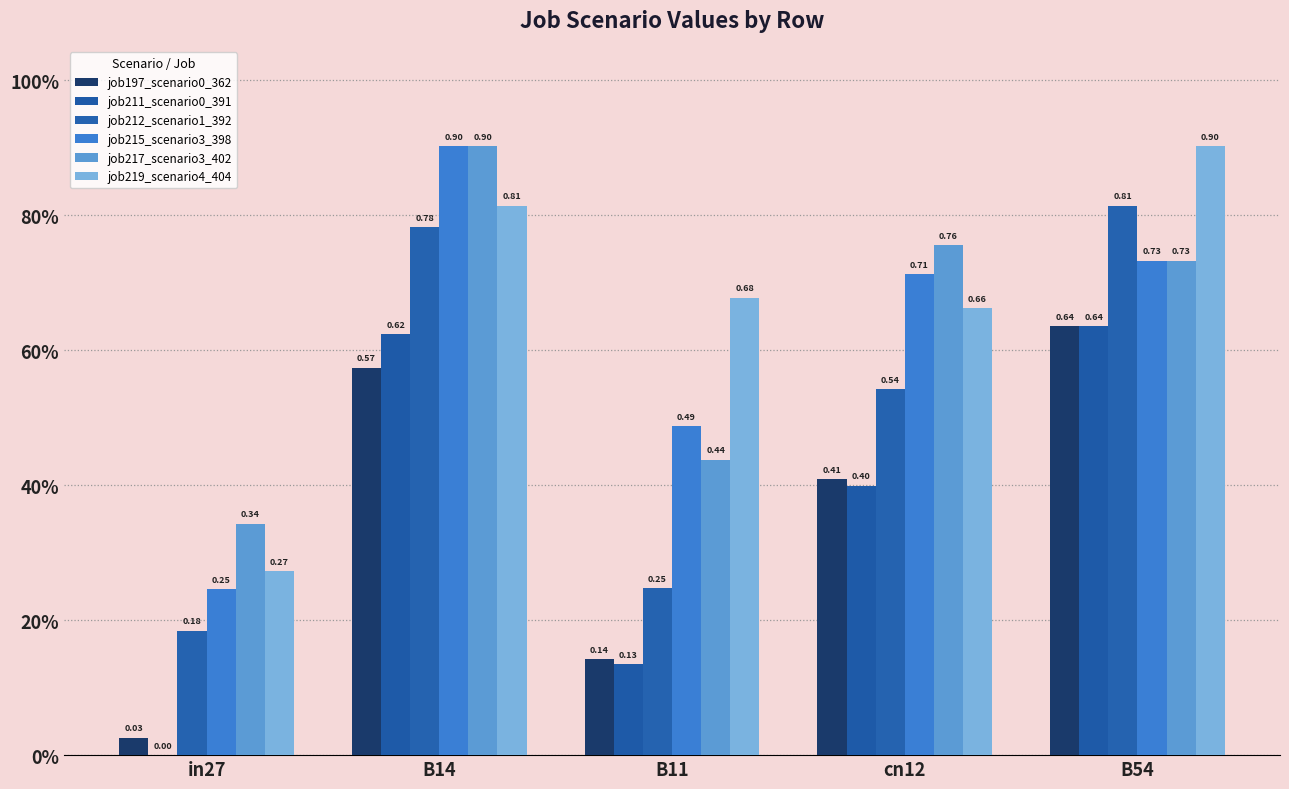

What is the maximum value for job217_scenario3_402?

0.9